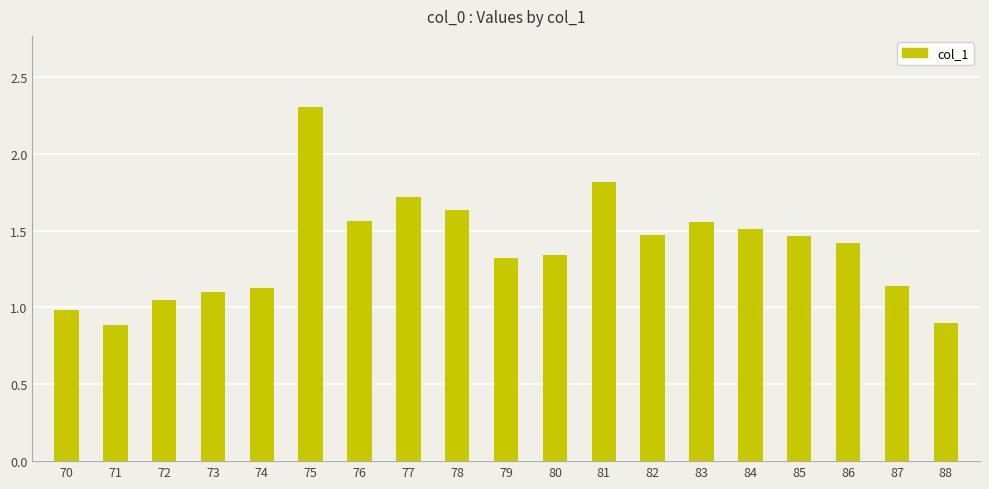

The value at 77 is 1.7. True or false?

True